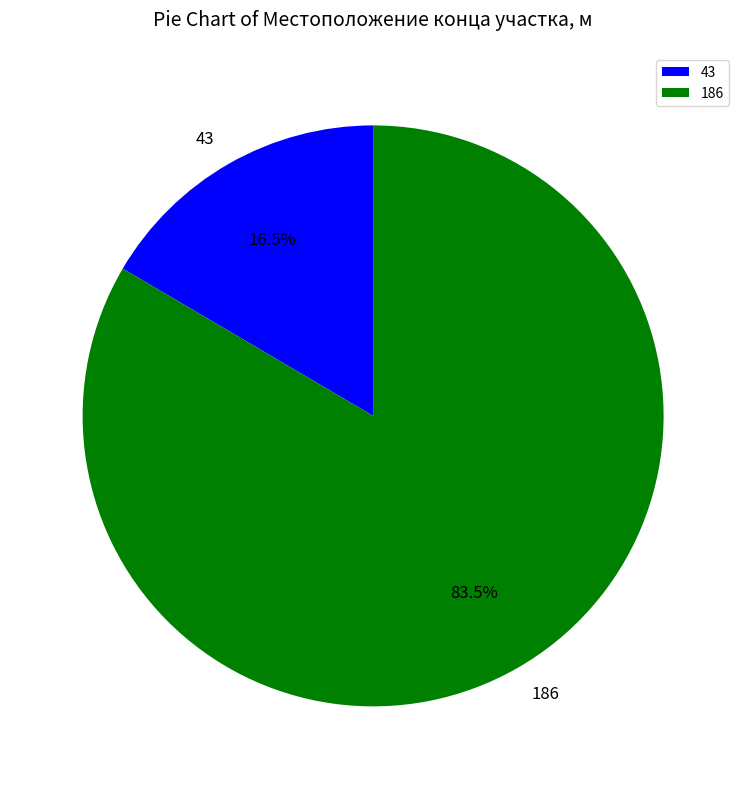

Count the number of slices in the pie.

2